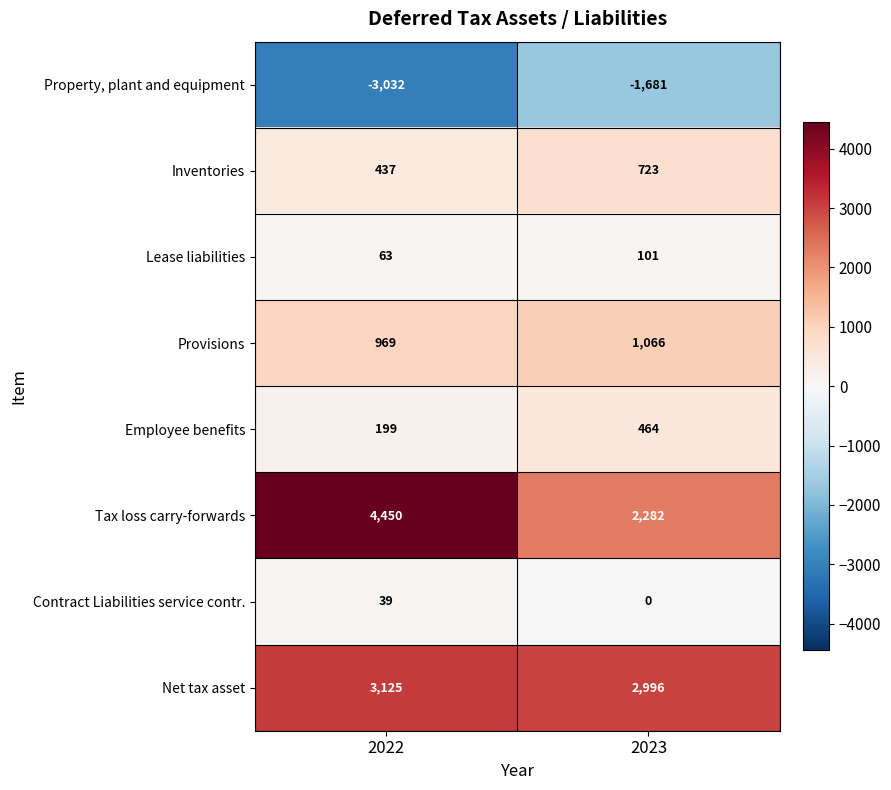

What is the spread (max minus min) of values at 2023?

4677